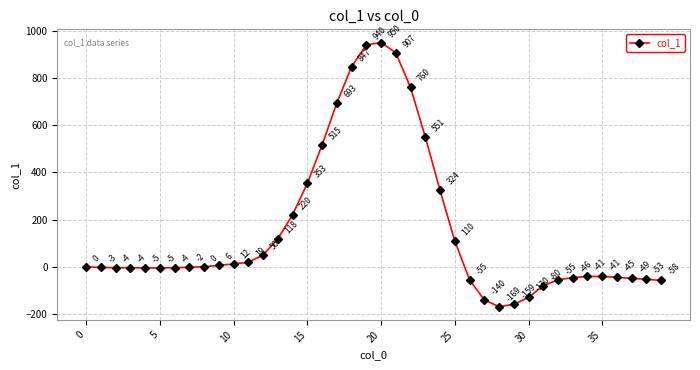

What is the greatest value displayed?

950